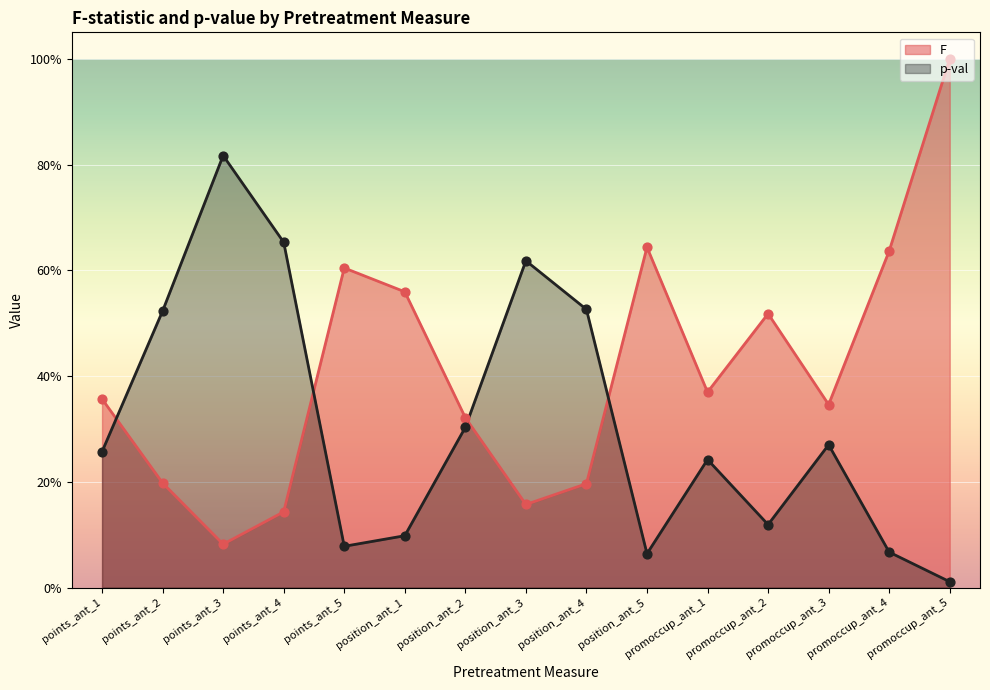

Is the value of p-val at promoccup_ant_2 greater than the value of F at promoccup_ant_1?

No